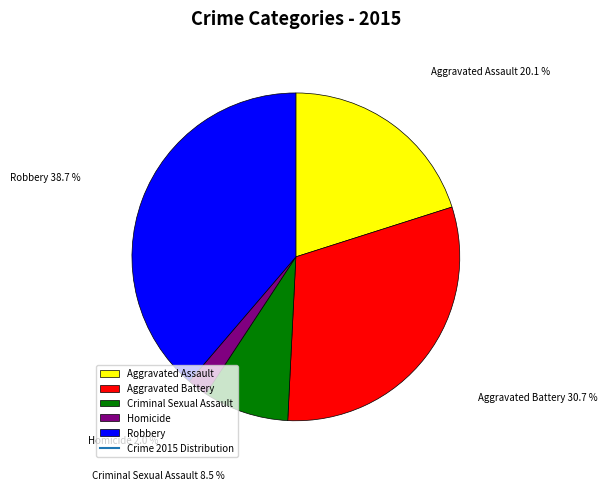

Rank the categories by value from lowest to highest.

Homicide, Criminal Sexual Assault, Aggravated Assault, Aggravated Battery, Robbery